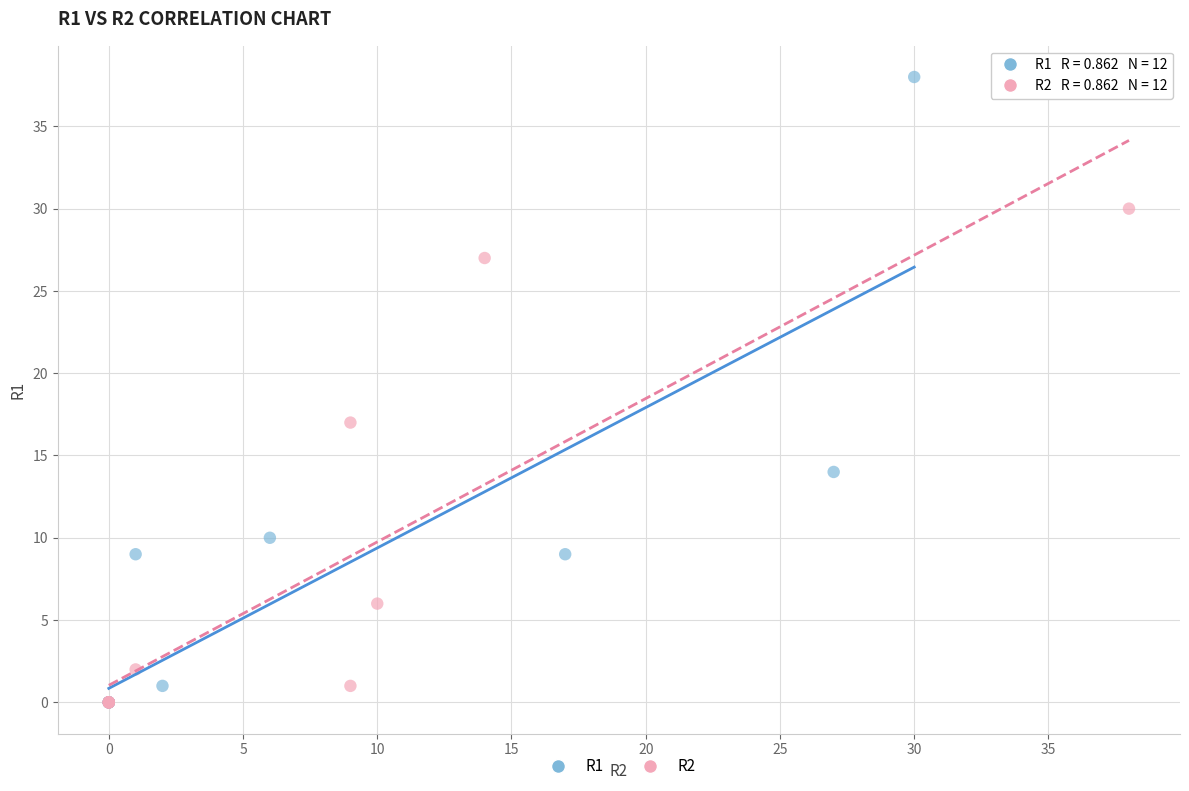

Which series reaches the maximum Y coordinate?

R1